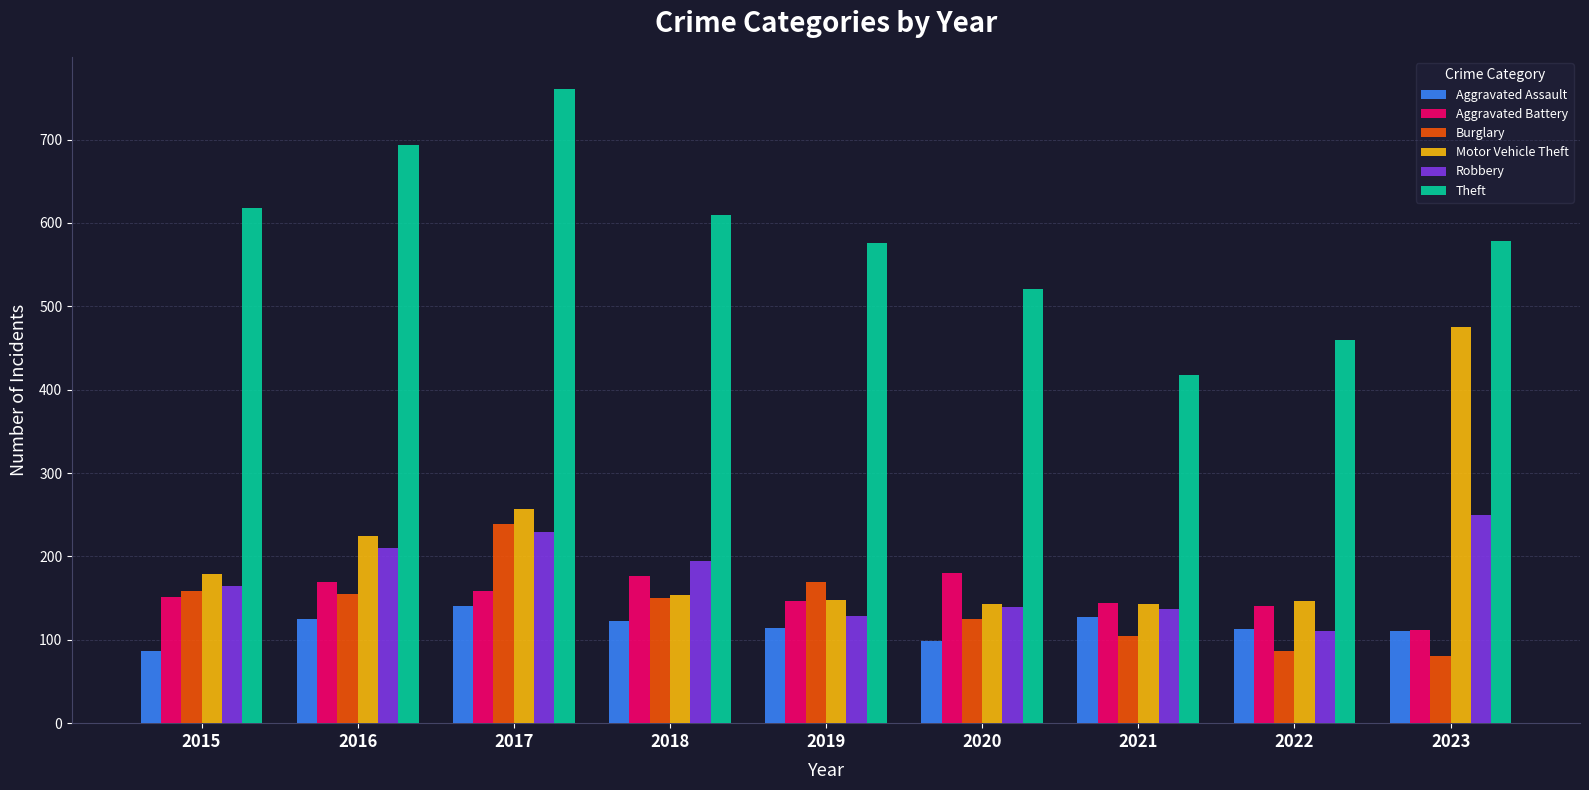

What is the difference between the Aggravated Battery values at 2019 and 2016?

22